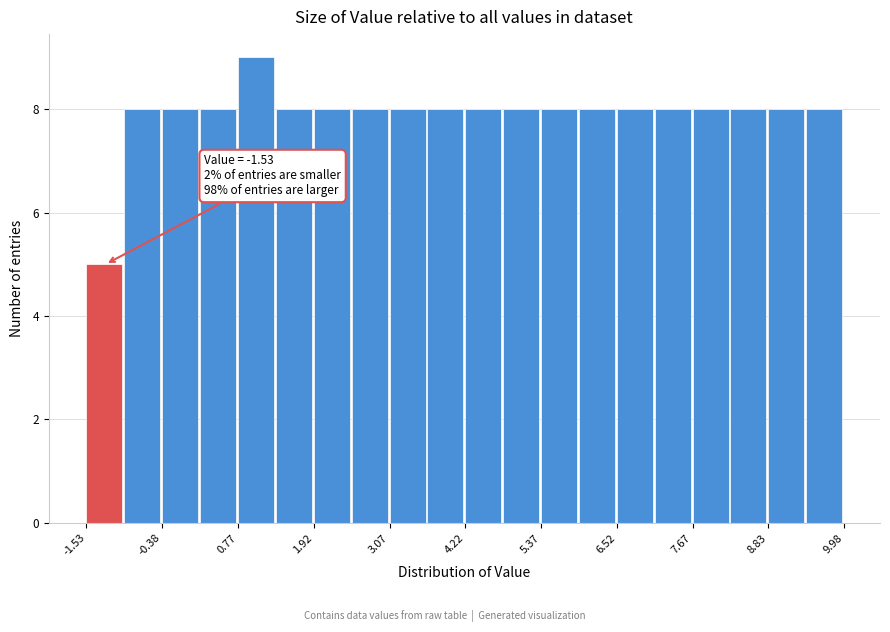

Around what value on the x-axis is the tallest bar? Give the approximate position of its centre, as read against the axis.

1.0